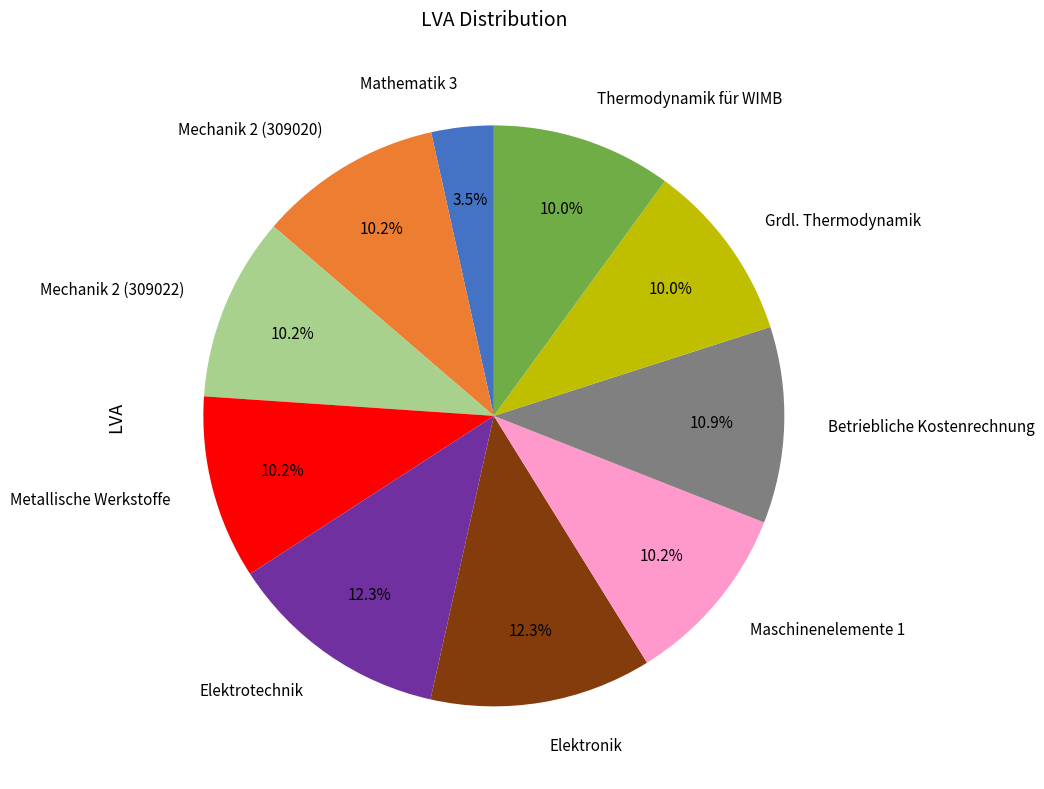

Approximately how many times larger is the value at Elektrotechnik compared to Mechanik 2 (309020)?

1.2